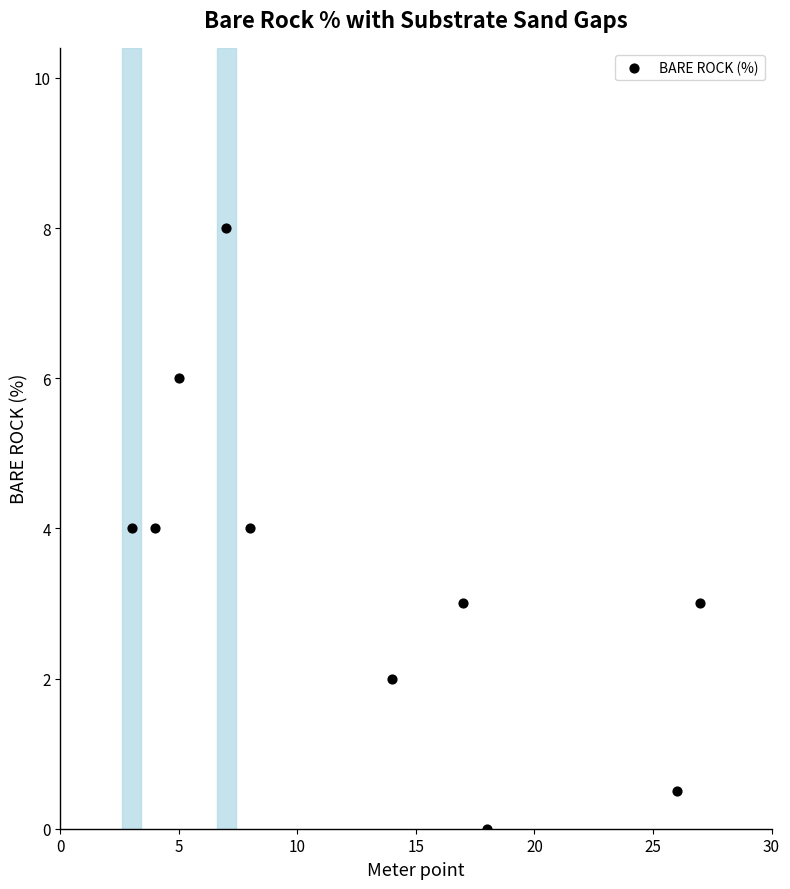

What is the average Y value?

3.5